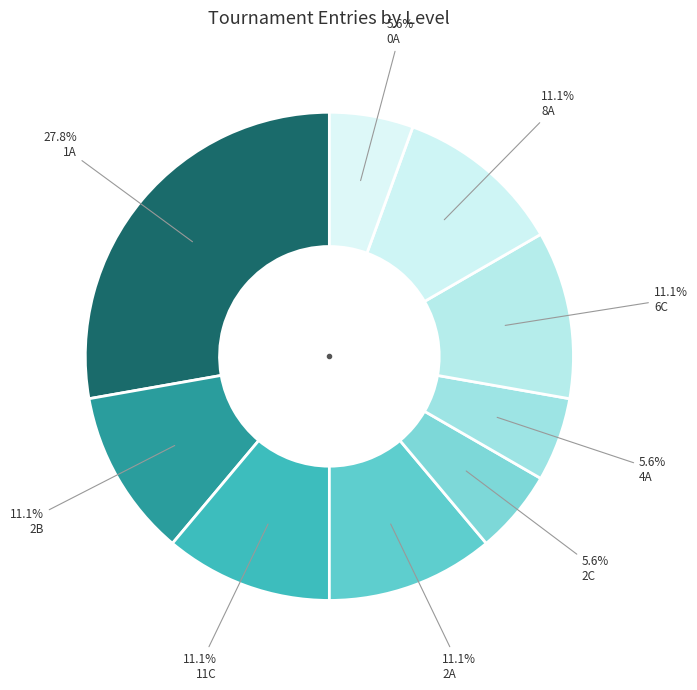

How many segments does this pie chart have?

9